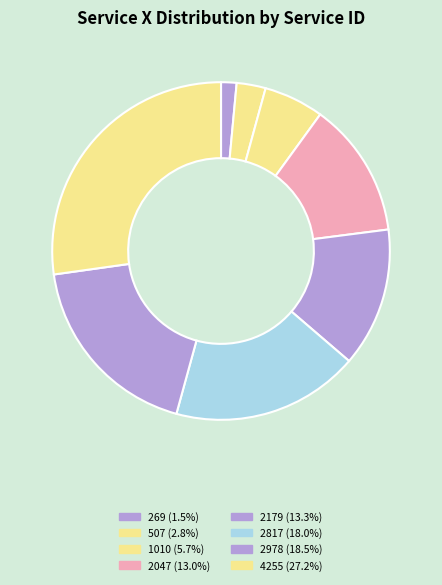

What portion of the pie excludes 4255?

72.8%